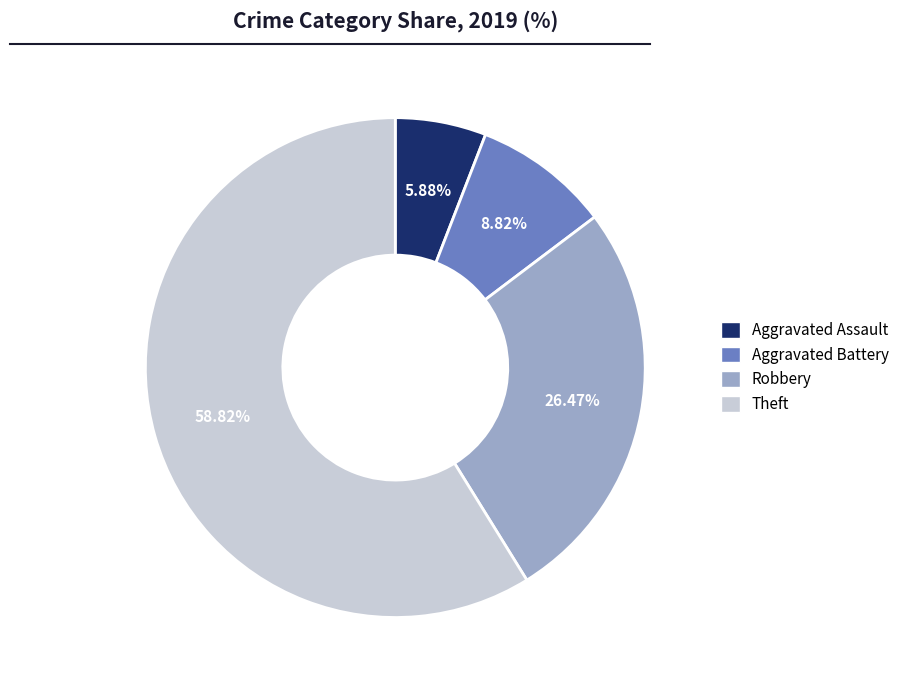

To the nearest percent, what is the average slice percentage?

25%